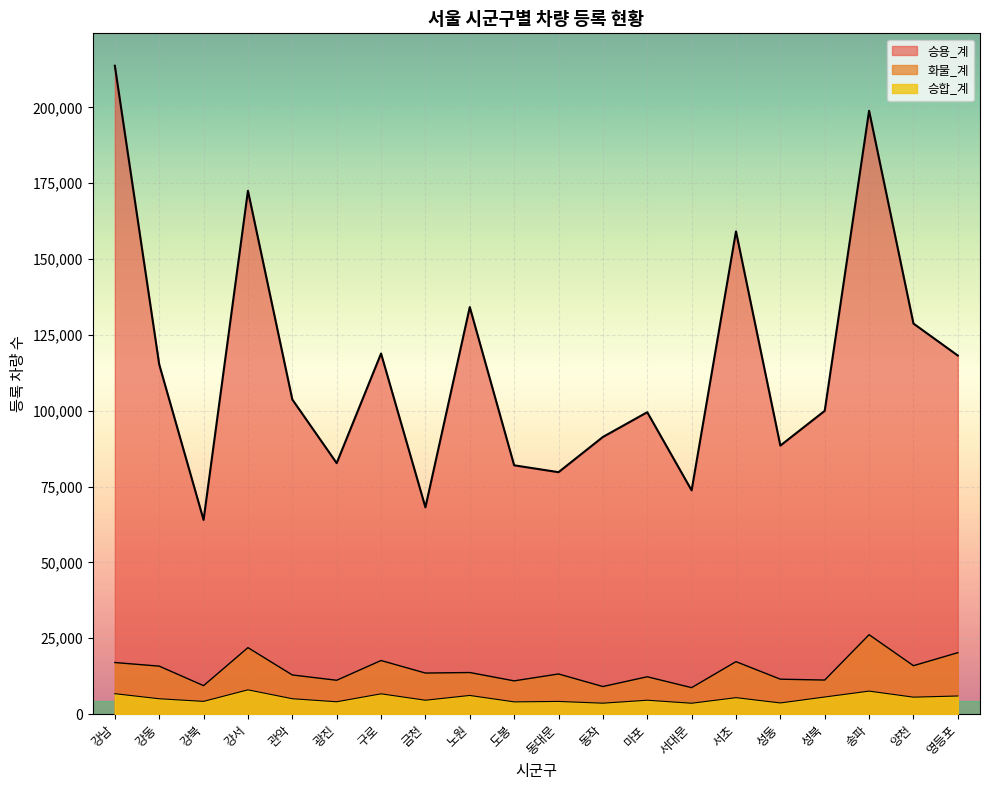

True or false: 화물_계 has more than 2 interior local peaks.

True